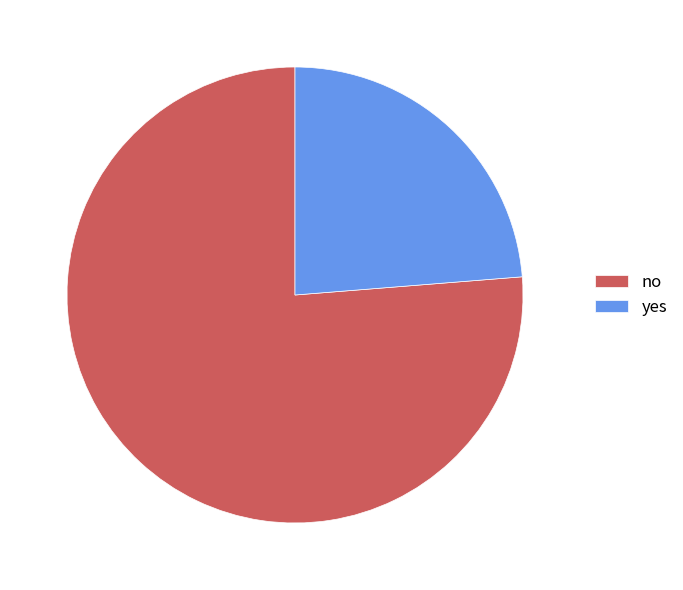

Is there a majority slice in this chart?

Yes